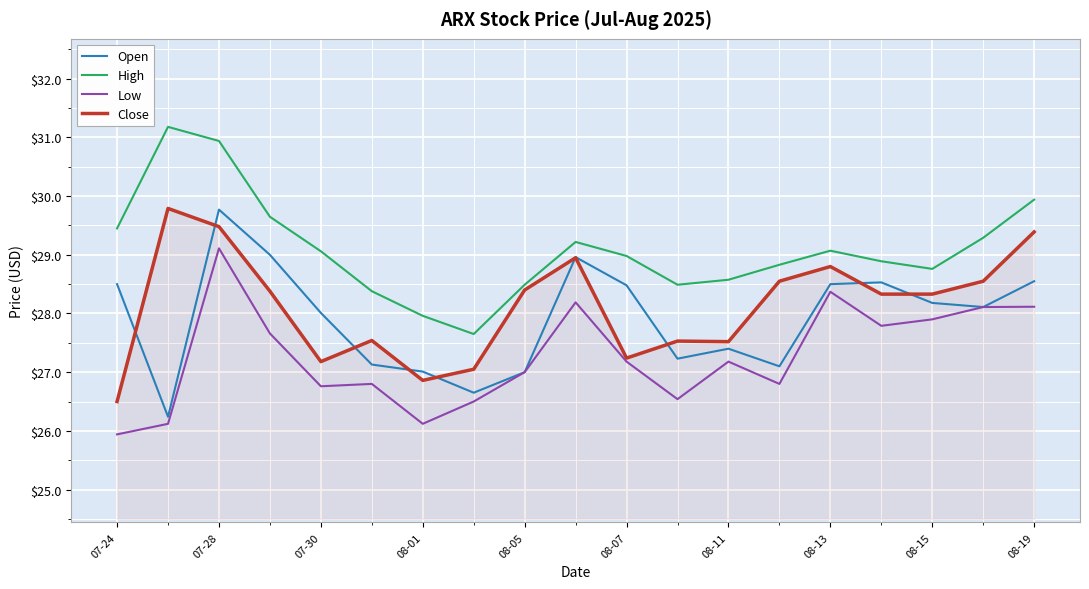

Which series has the largest total across all categories?

High